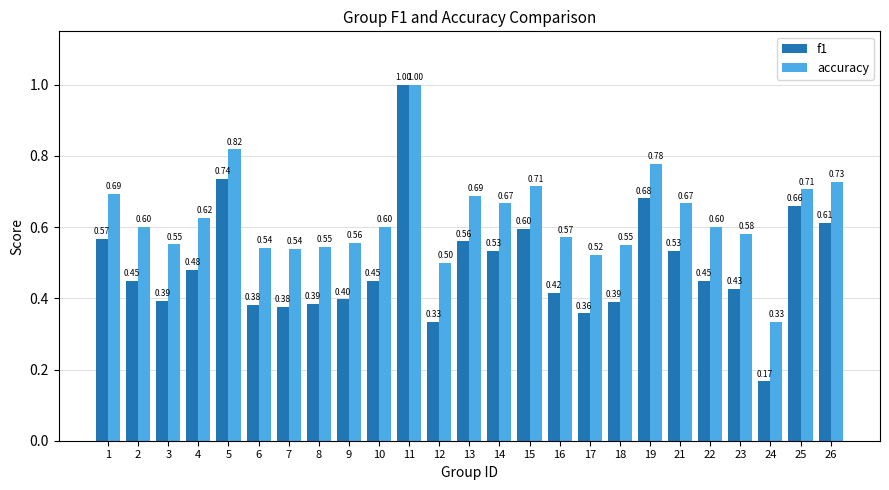

List the series in order of their overall mean, lowest first.

f1, accuracy